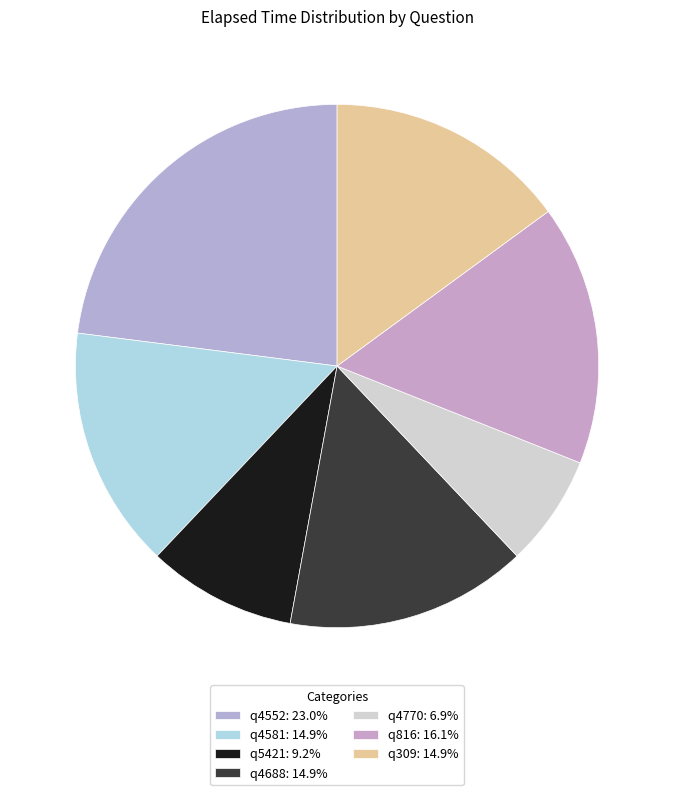

Which has a higher value, q309 or q816?

q816